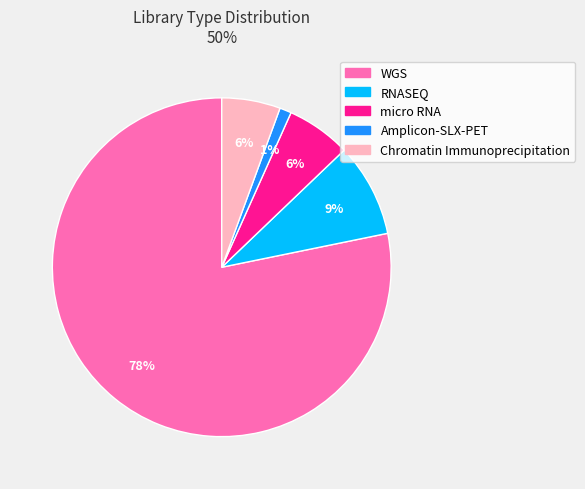

Is there any slice that represents more than half of the pie?

Yes